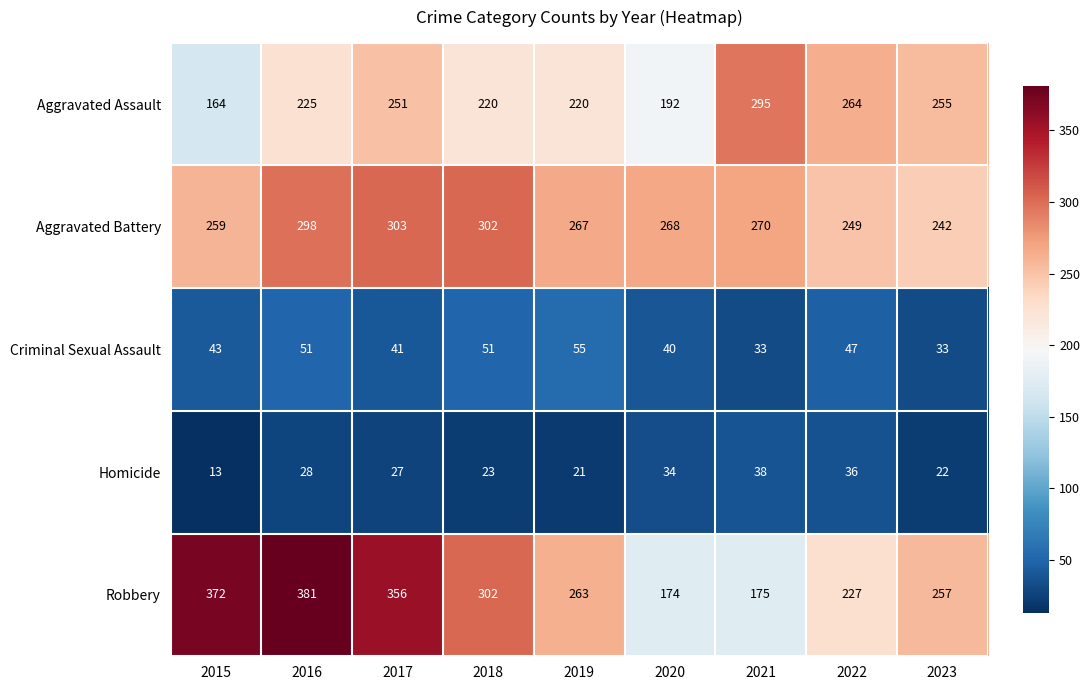

Is it true that Aggravated Assault equals 87 at 2022?

False